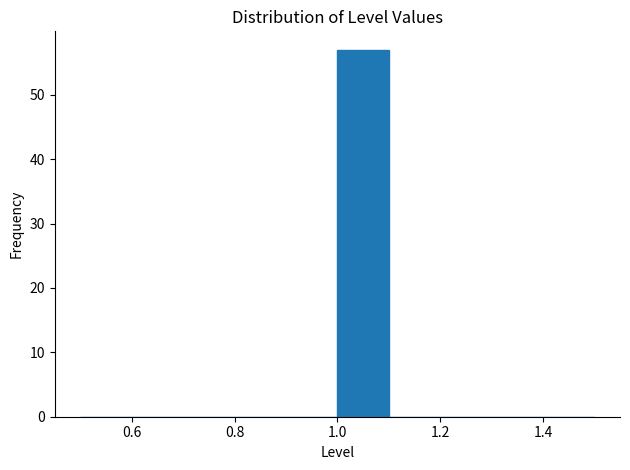

What is the height of the bar covering 1.0 to 1.1 on the x-axis? The values are not printed on the chart, so give them approximately, as read against the axis.

57